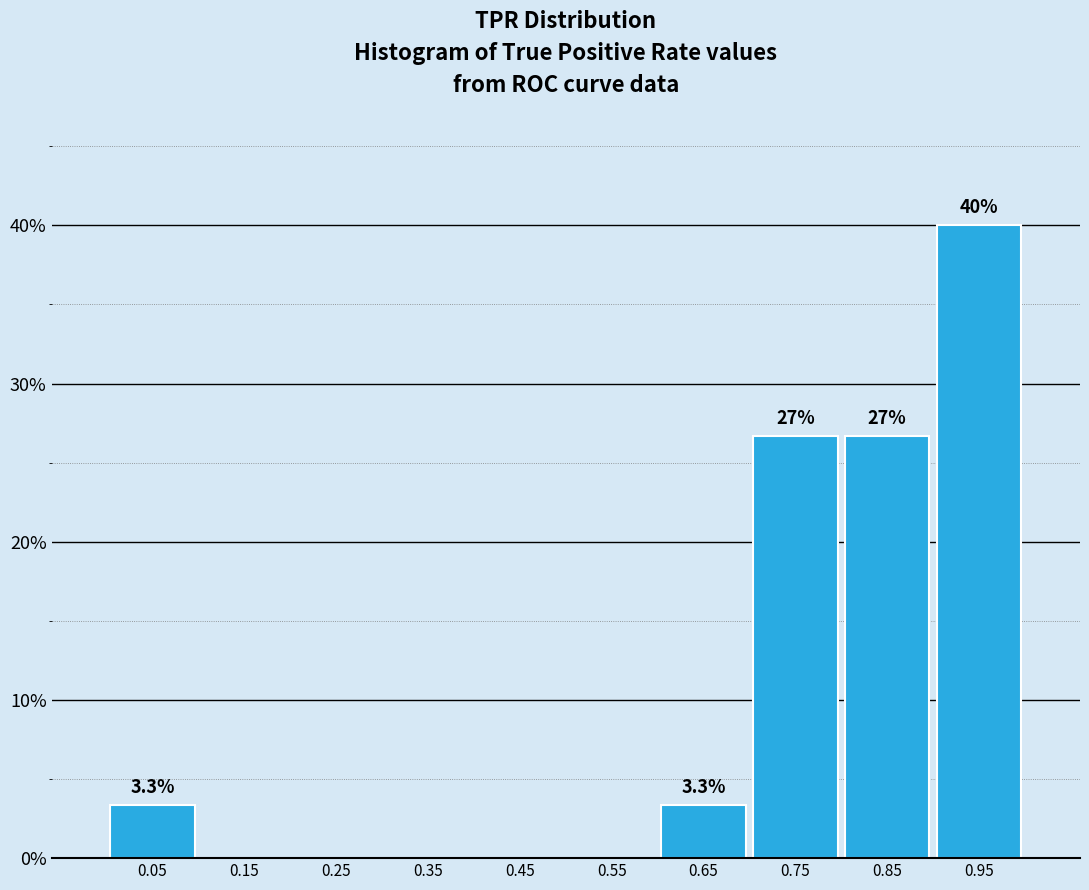

Over which range of the x-axis is the bar tallest?

0.9 to 1.0